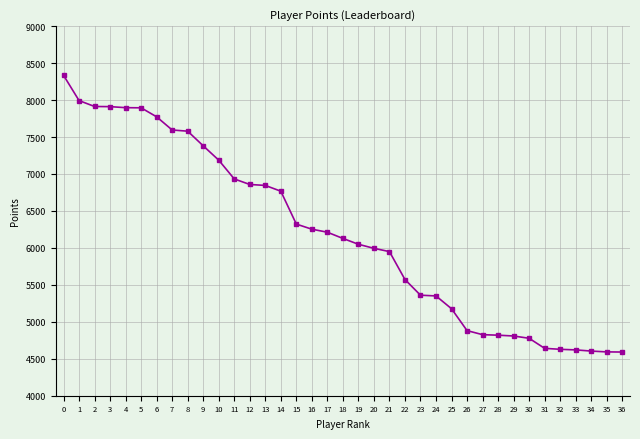

What is the change in value from 11 to 24?

-1583